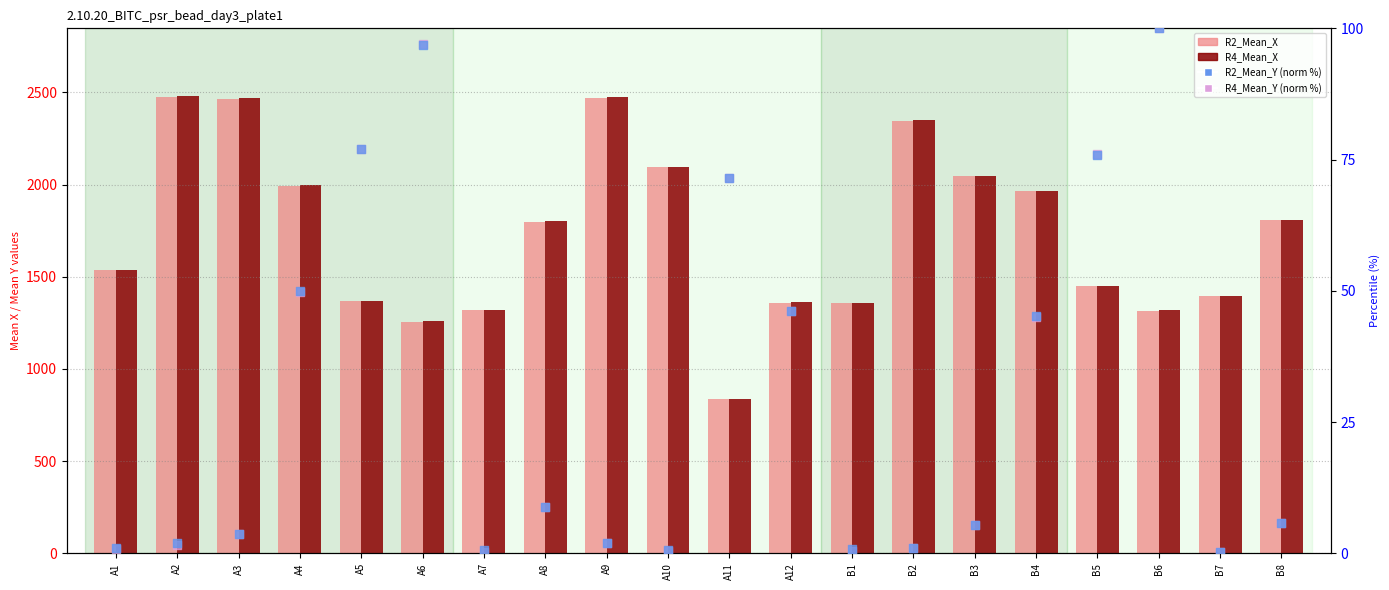

What are all the series names shown in the legend?

R2_Mean_X, R4_Mean_X, R2_Mean_Y (norm %), R4_Mean_Y (norm %)